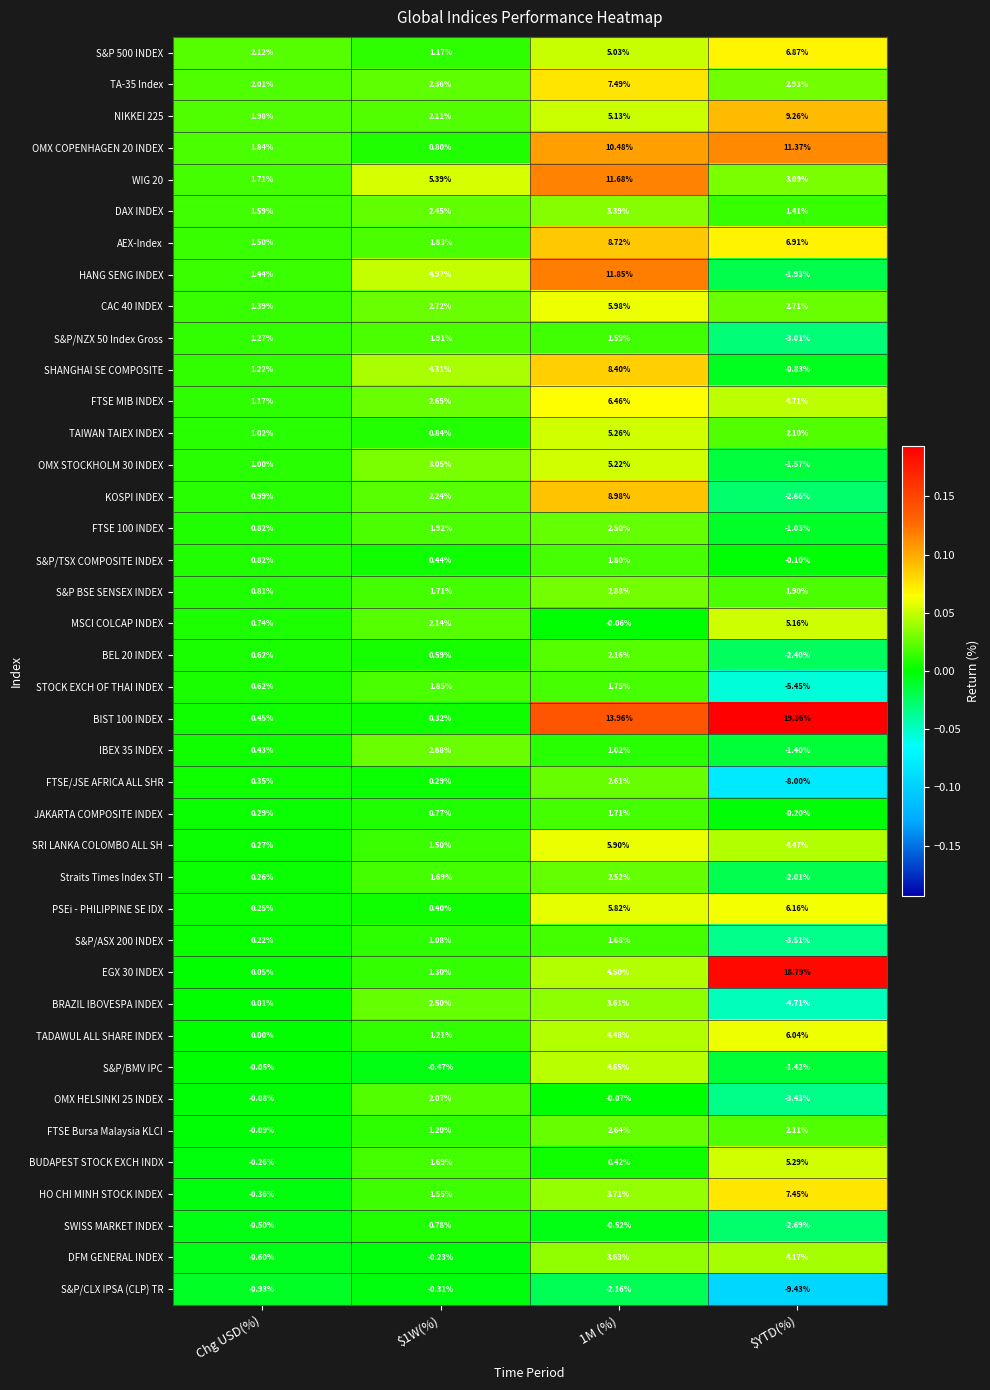

Is the value of AEX-Index at Chg USD(%) greater than the value of NIKKEI 225 at $YTD(%)?

No